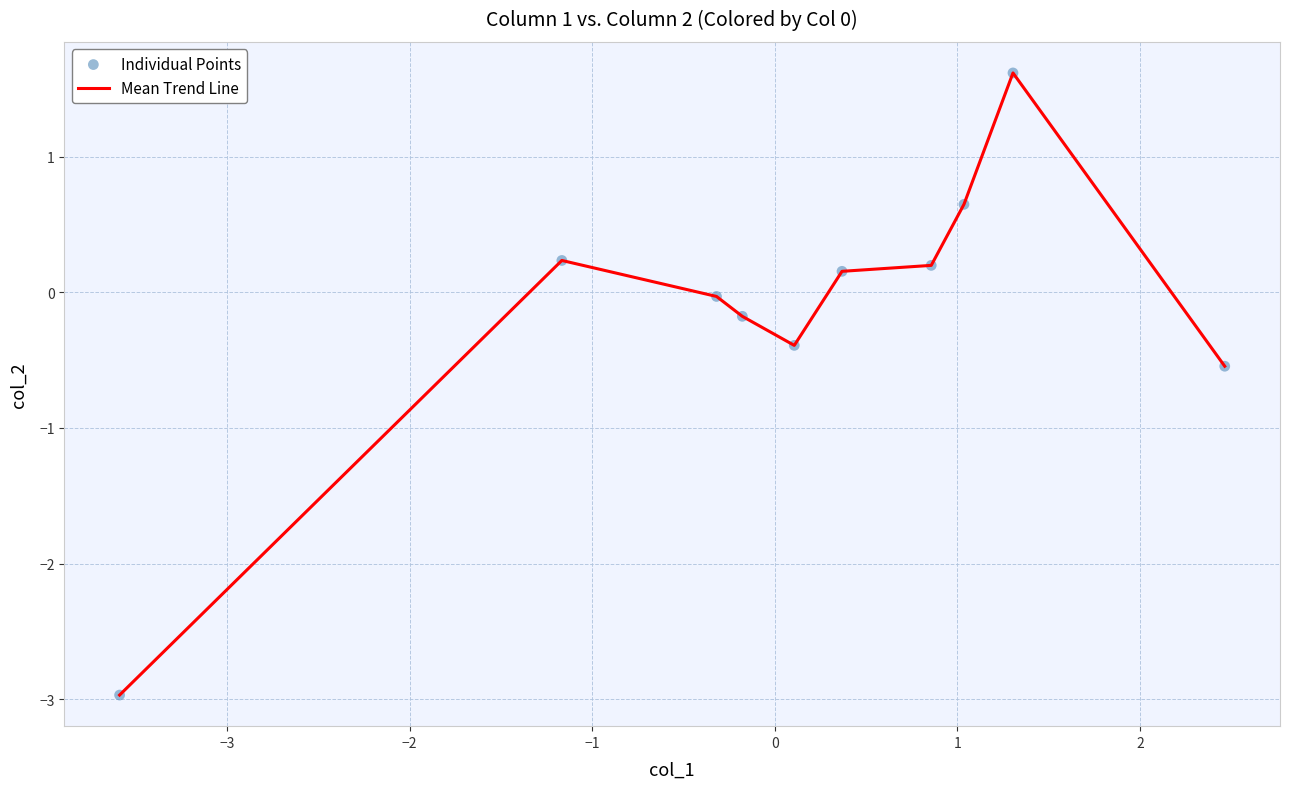

What is the greatest value displayed?

1.6